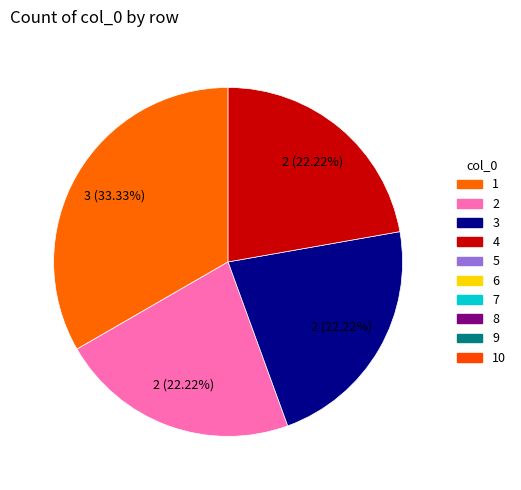

Is there any slice that represents more than half of the pie?

No